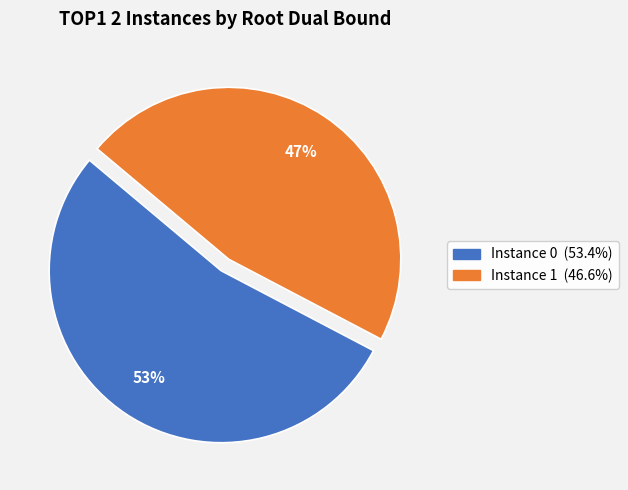

To the nearest percent, what is the average slice percentage?

50%